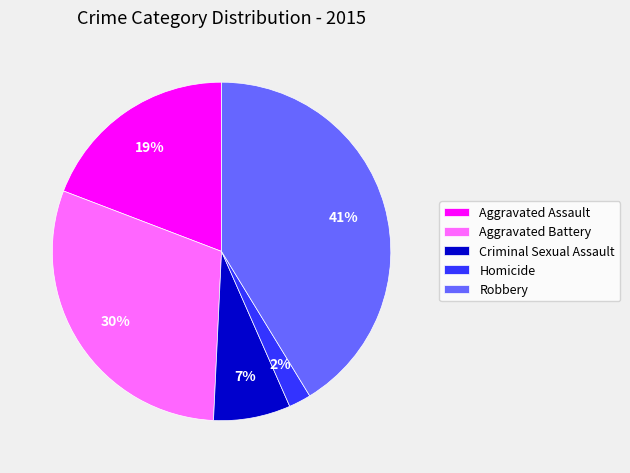

To the nearest percent, what is the difference between the largest and smallest slice percentages?

39%